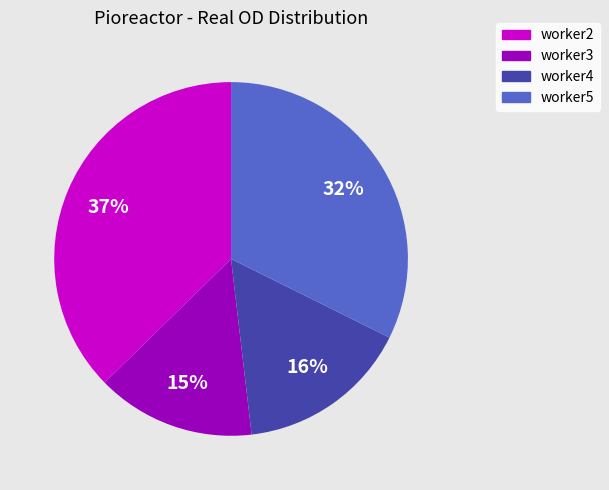

Which category has the biggest portion of the pie?

worker2